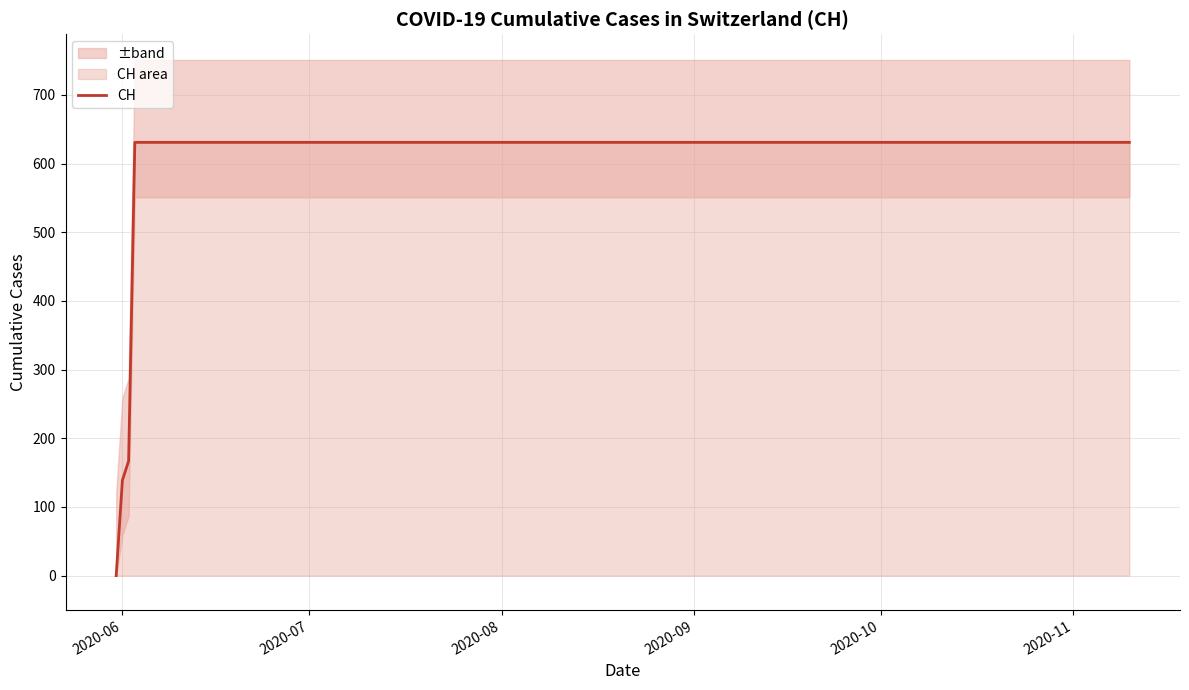

How many categories are shown in the chart?

20